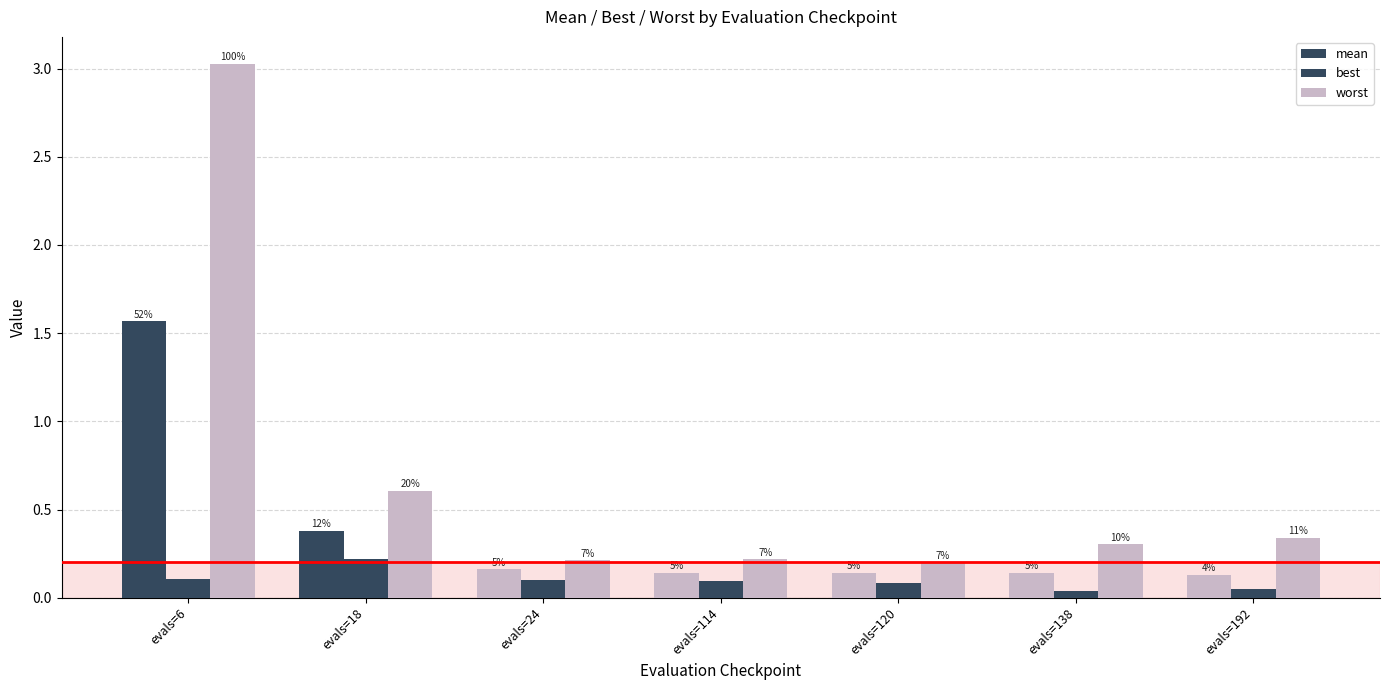

Does the chart contain any negative values?

No